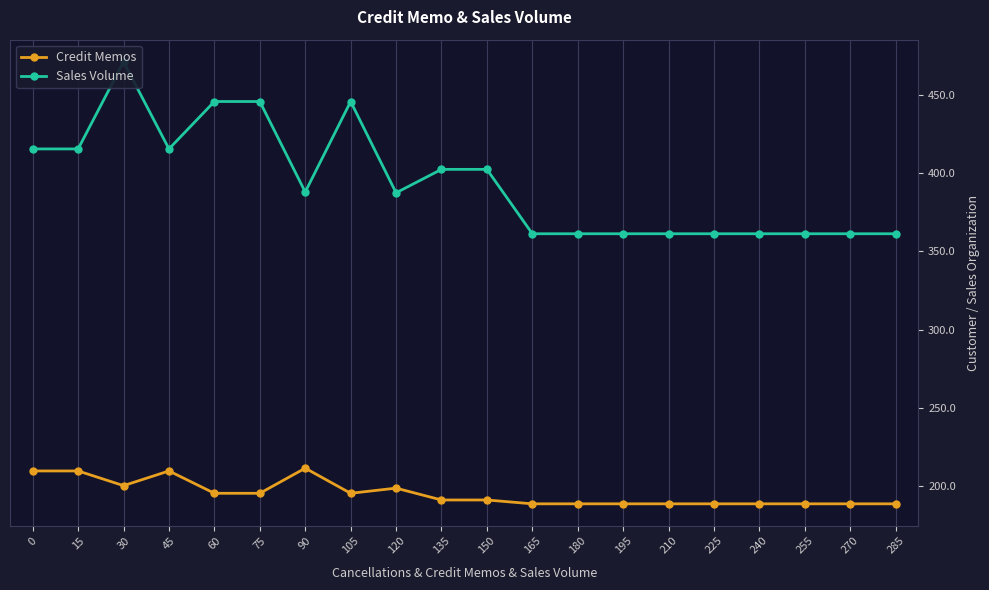

At which category does Credit Memos reach its first local peak?

45